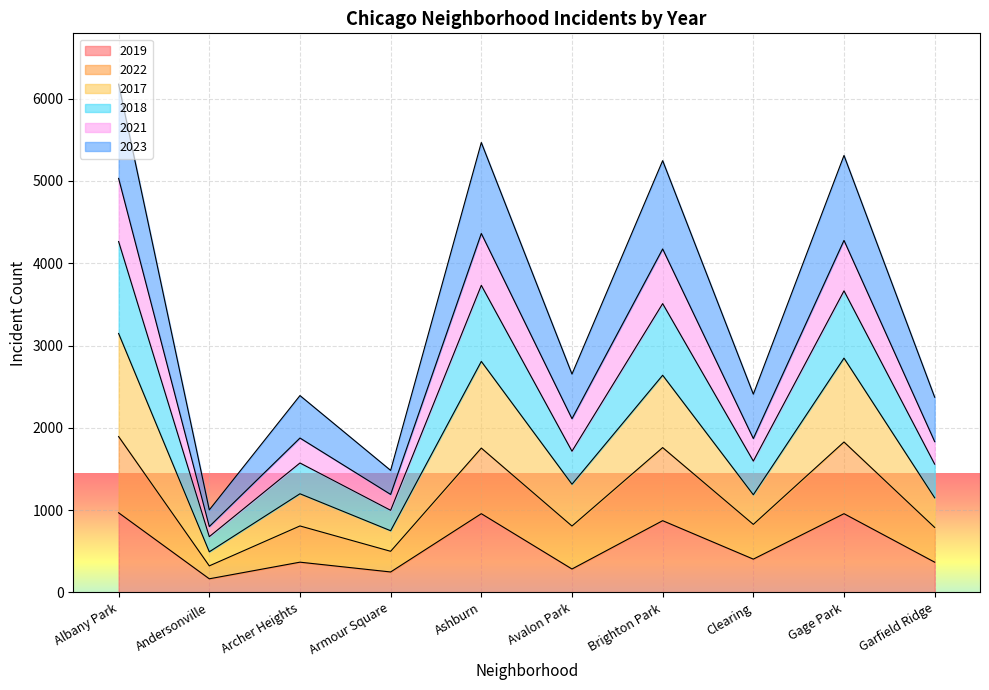

What position from the right is Archer Heights?

8